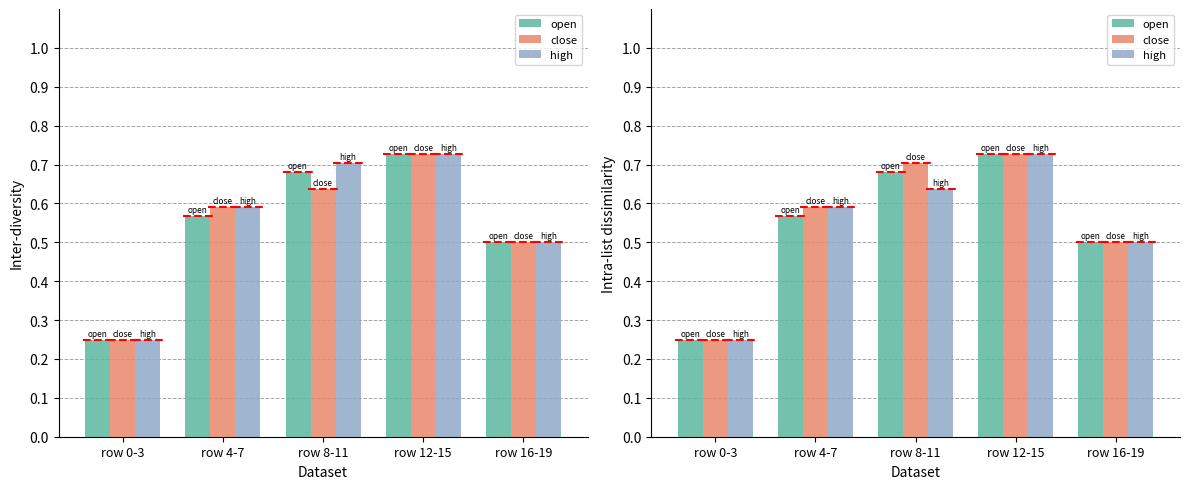

At which category does the chart reach its peak across all series?

row 12-15